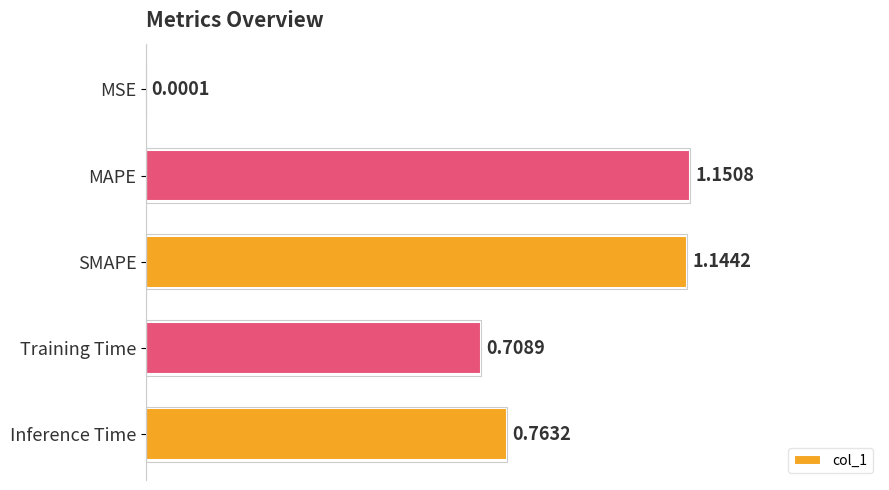

What is the sum of all values?

3.8